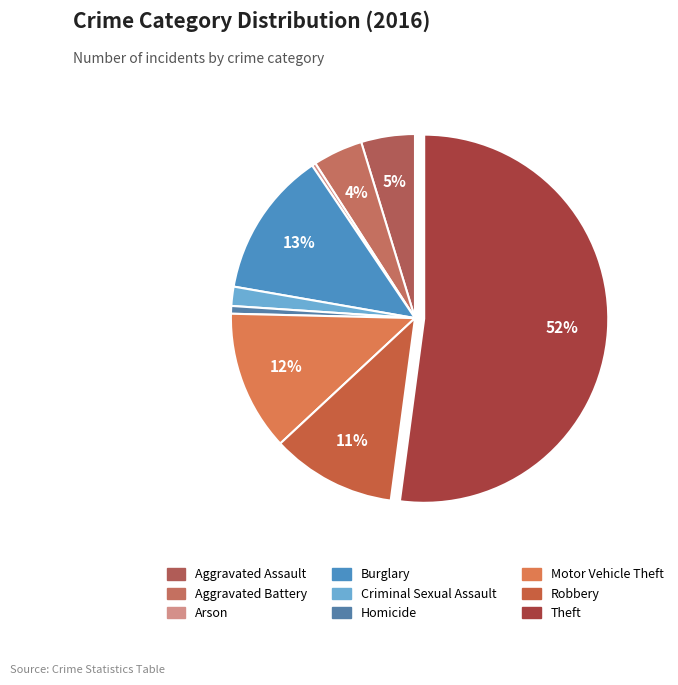

What is the majority slice?

Theft